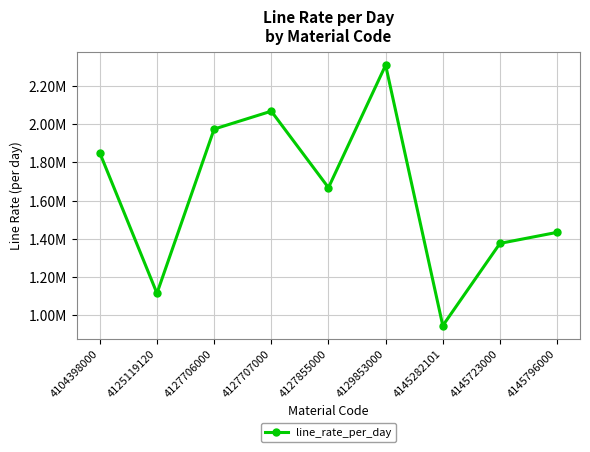

Is this an area chart (filled region under the line)?

No